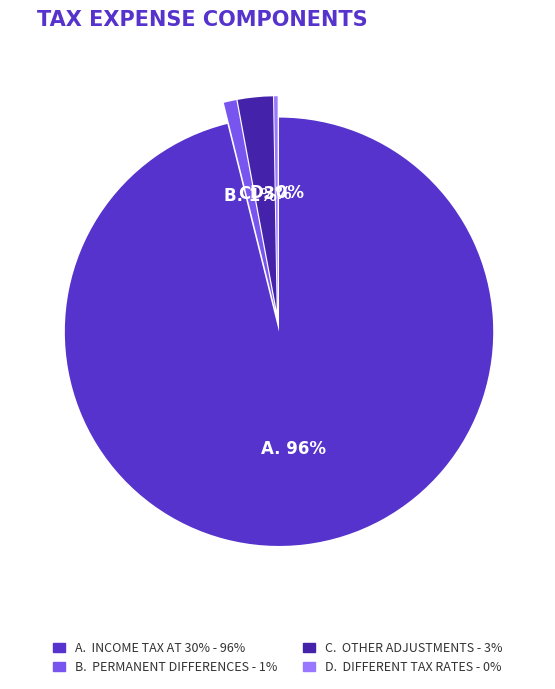

Which category has the smallest portion of the pie?

Different tax rates